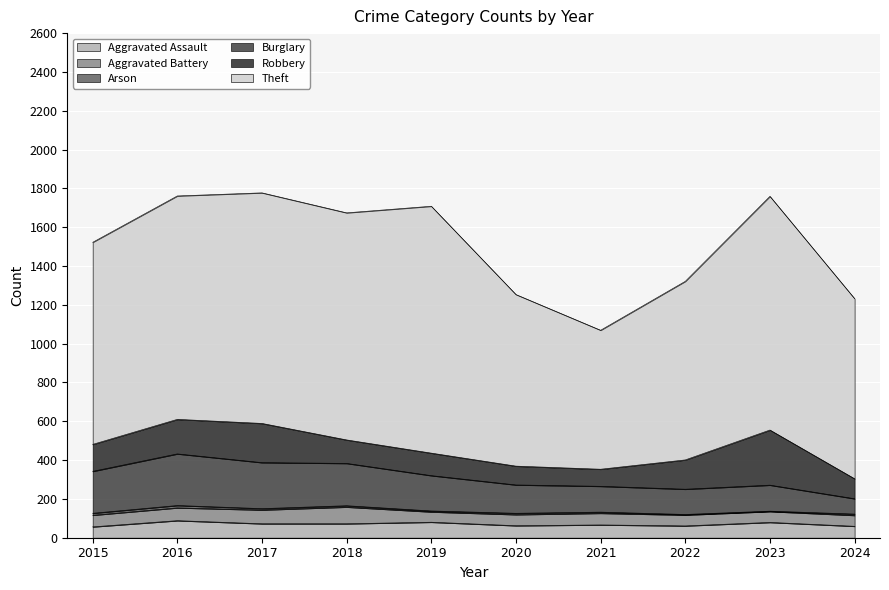

Which series has the largest range (max minus min)?

Theft